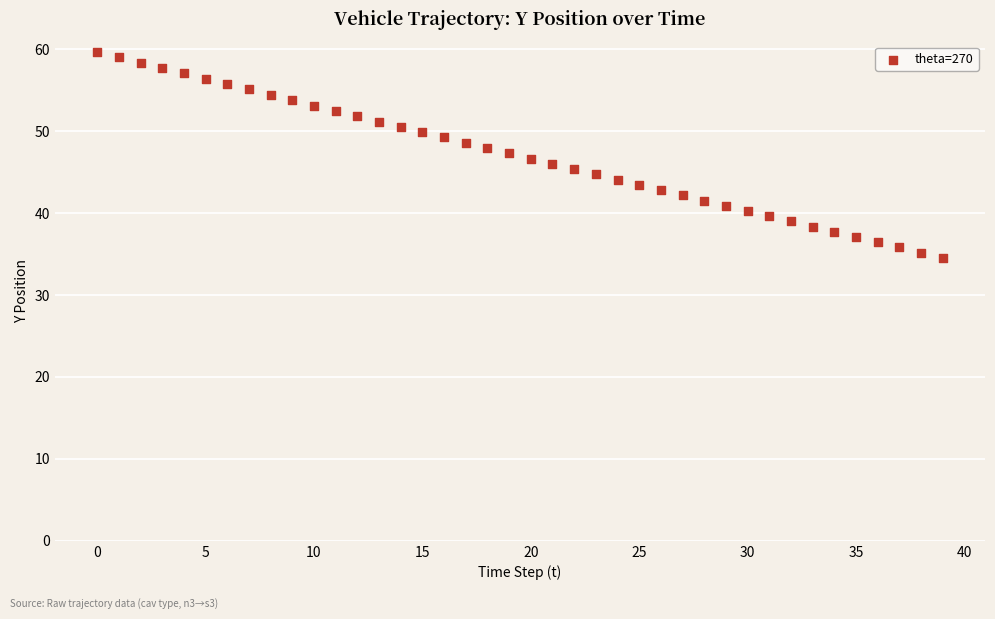

What is the range of Y values (max minus min)?

25.1